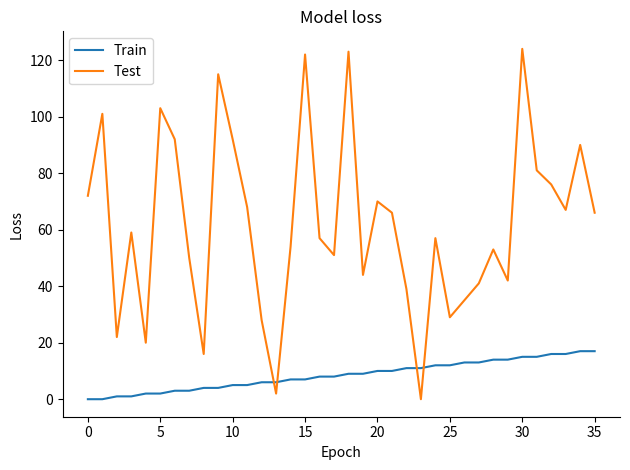

Which series has the largest total across all categories?

Test